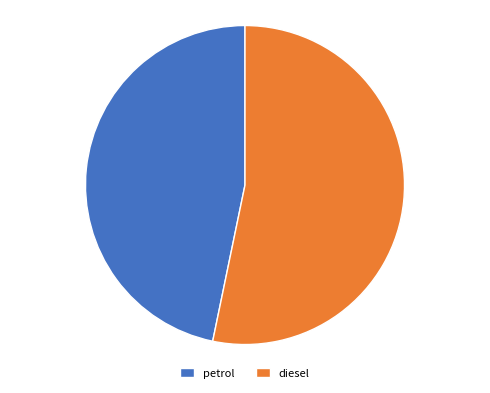

Rank the categories by value from highest to lowest.

diesel, petrol